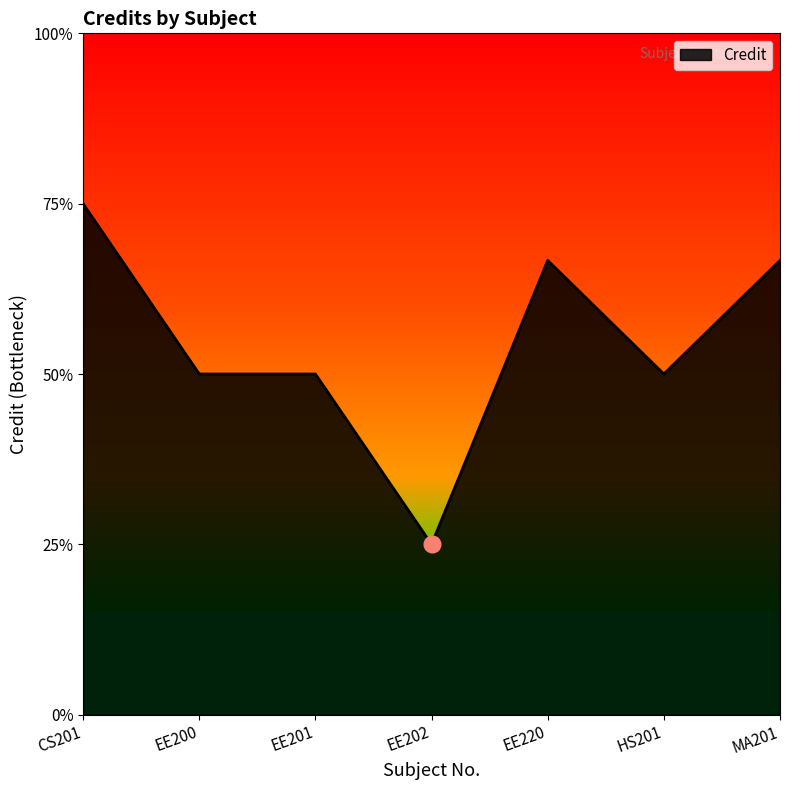

Which label corresponds to the largest value in the chart?

CS201